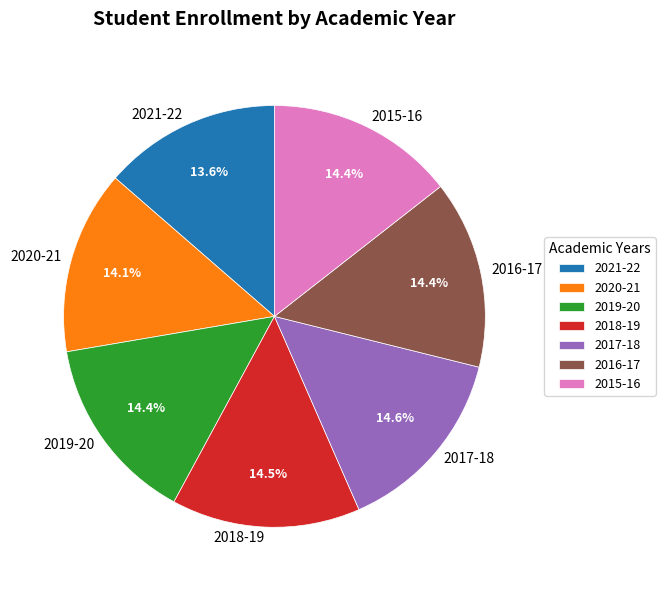

Approximately how many times larger is the value at 2017-18 compared to 2021-22?

1.1